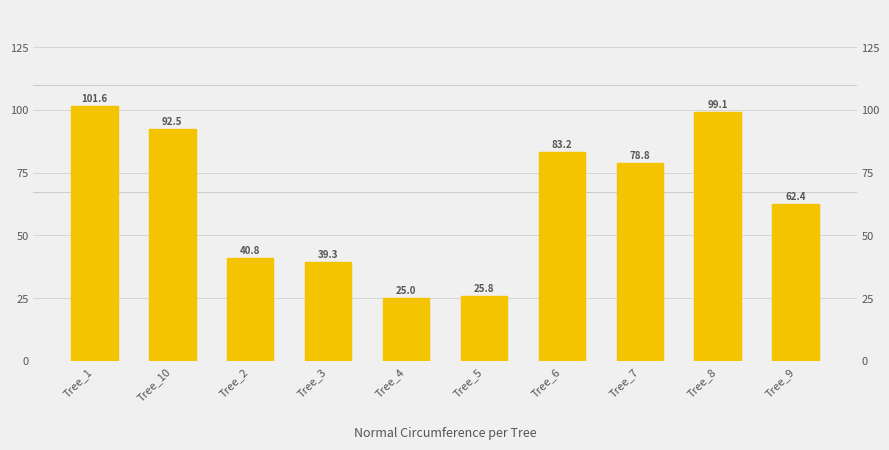

What is the label of the 10th bar from the left?

Tree_9